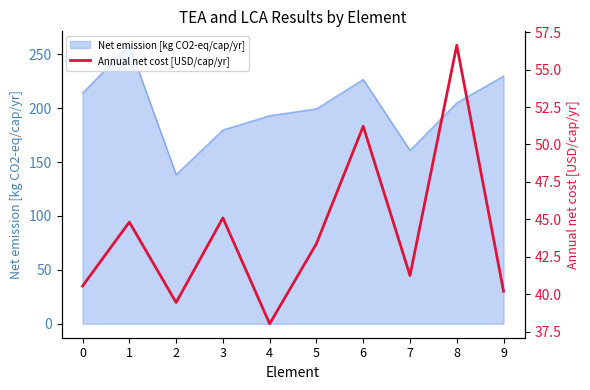

Does the chart display data point markers on the line(s)?

No